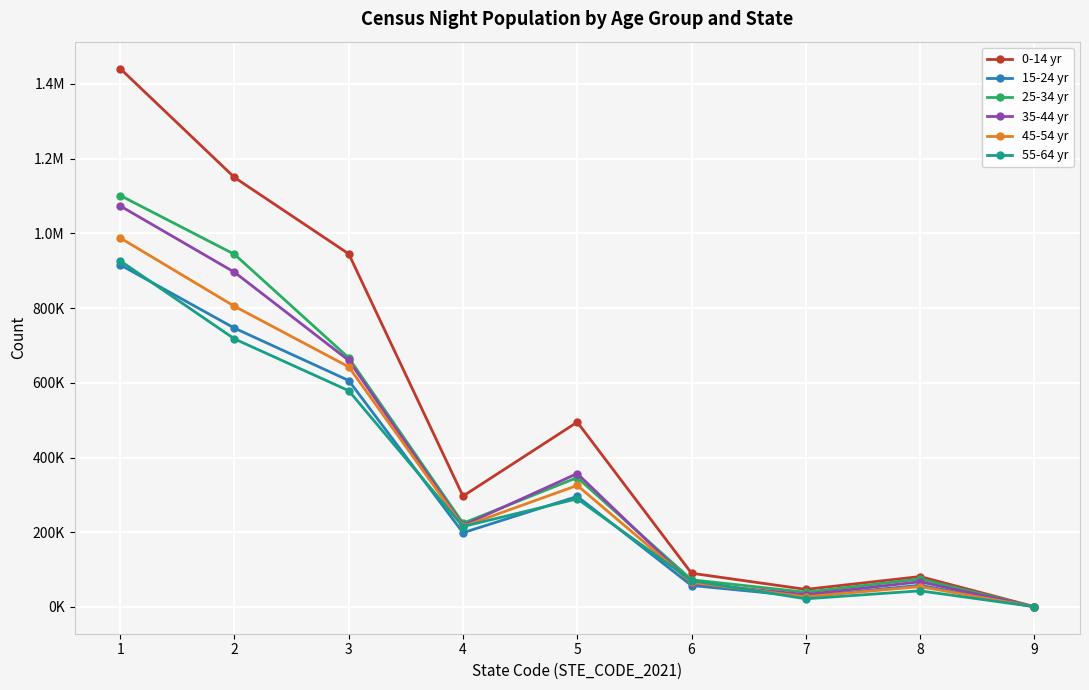

List the labels in order of 55-64 yr value, smallest first.

9, 7, 8, 6, 4, 5, 3, 2, 1